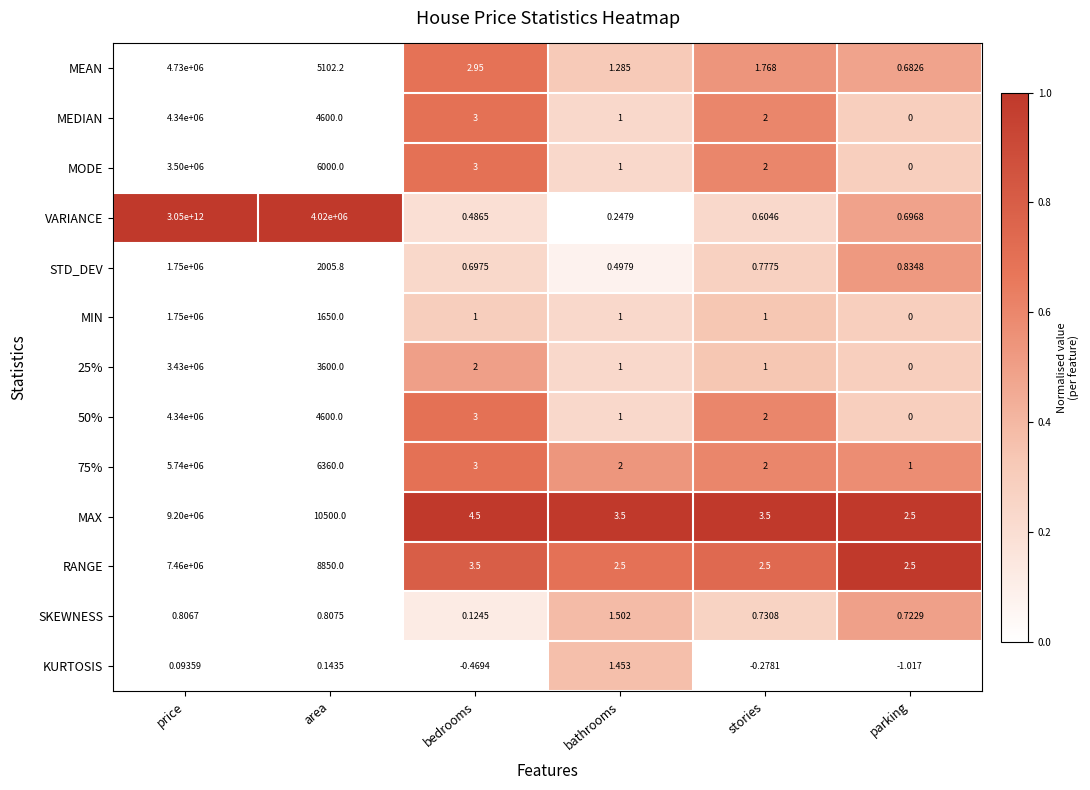

At how many categories does at least one series exceed 0?

6